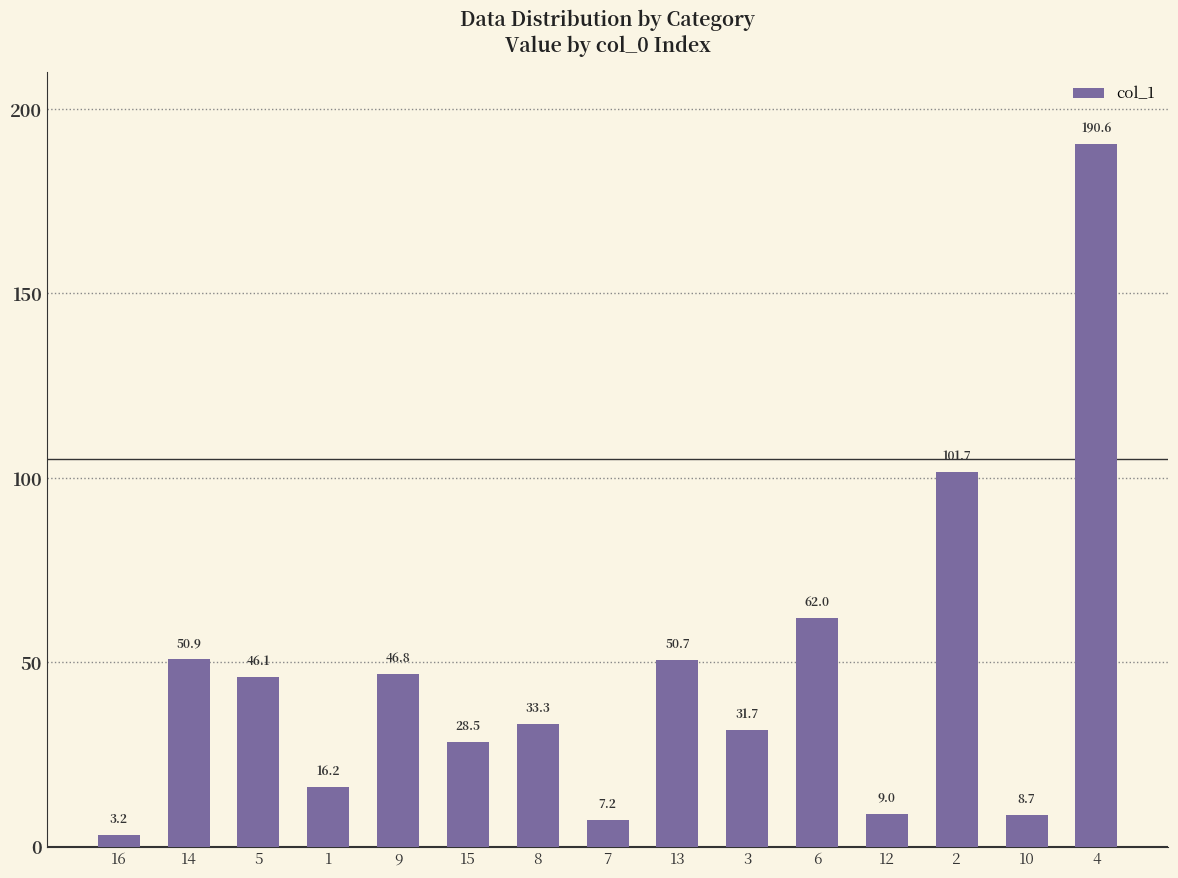

What is the minimum value shown in the chart?

3.2